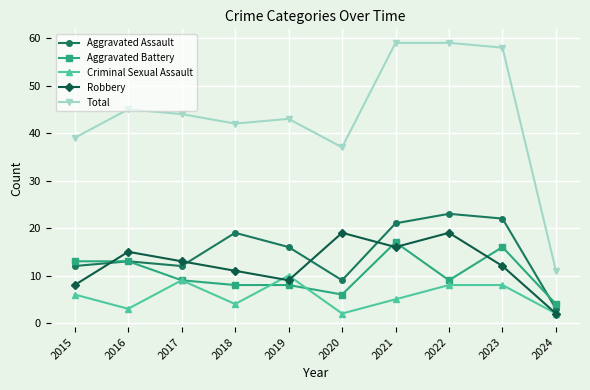

How many lines are shown in the chart?

5